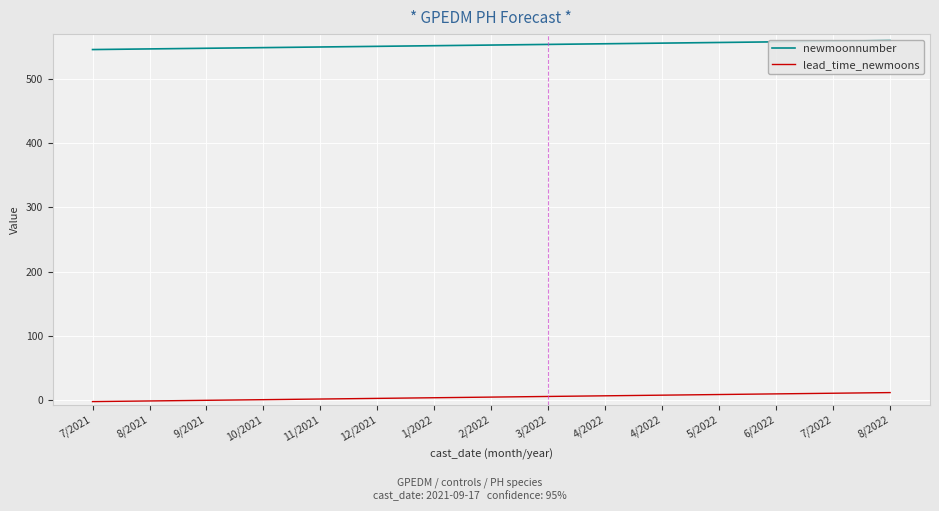

How many lines are shown in the chart?

2